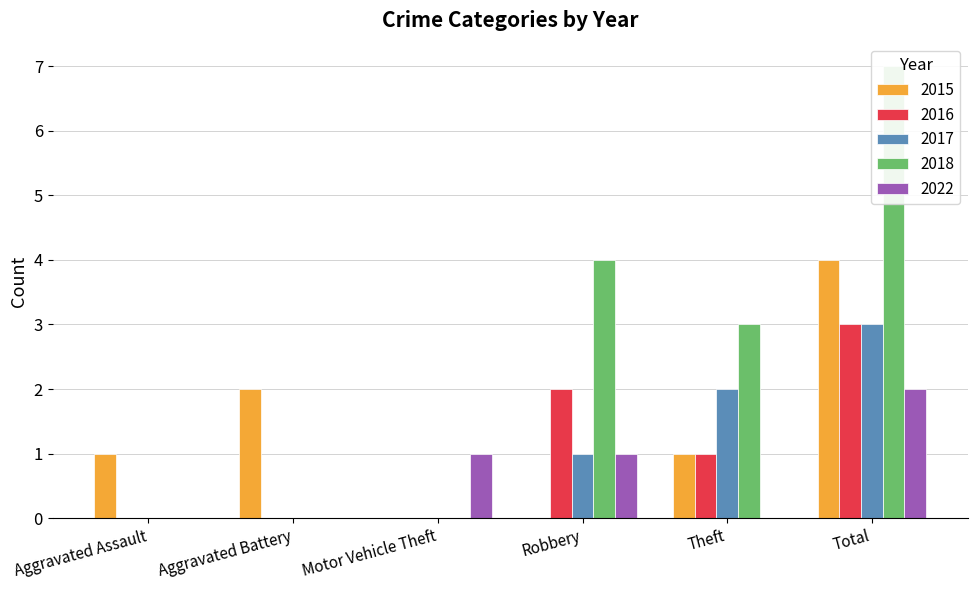

What is the label of the 3rd bar from the right?

Robbery